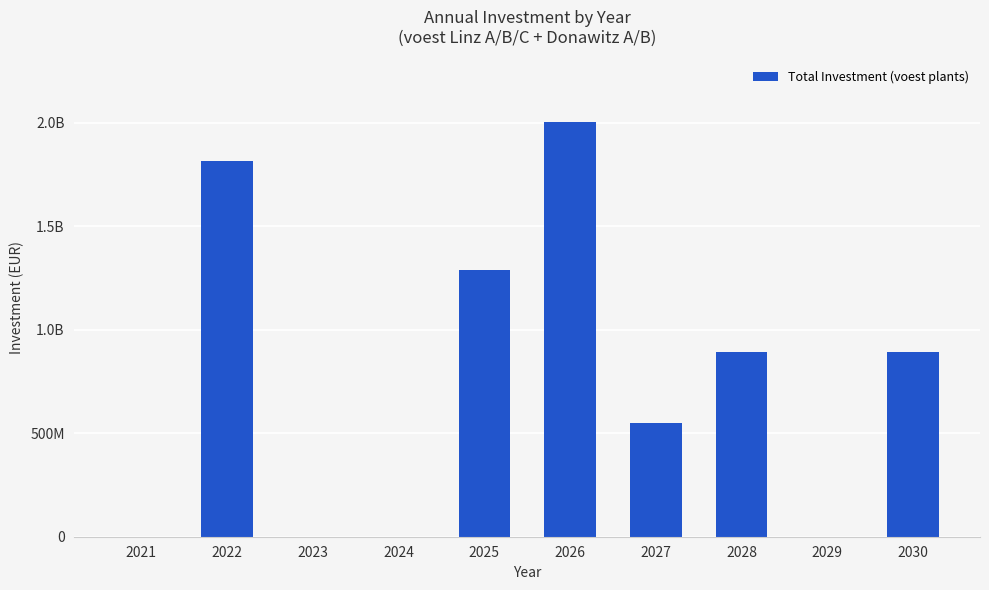

List the labels in order of value, largest first.

2026, 2022, 2025, 2028, 2030, 2027, 2021, 2023, 2024, 2029